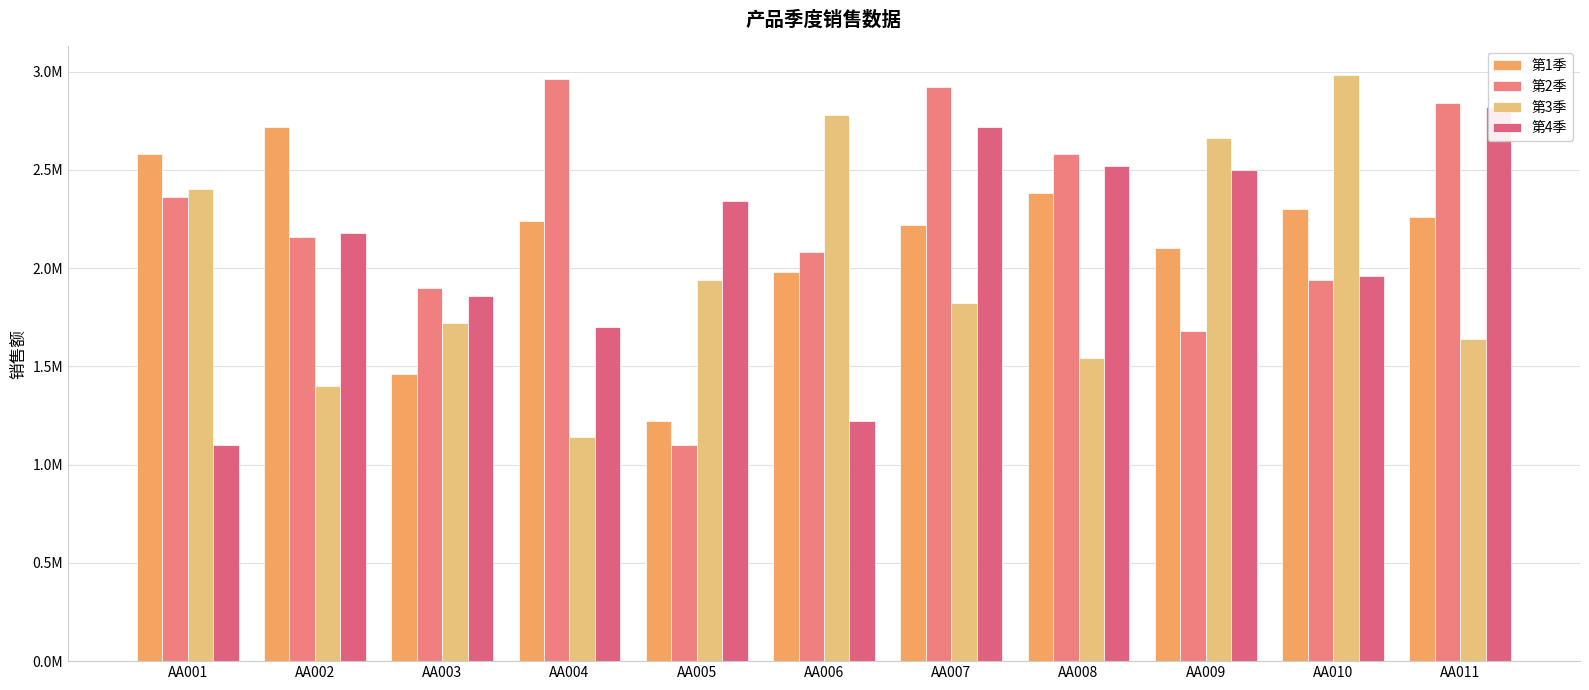

Read the 第3季 value at AA002, to the nearest 10.

1400000